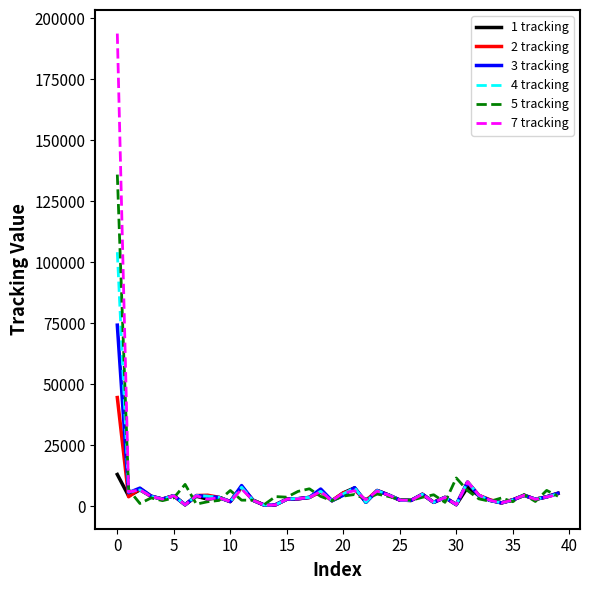

What is the difference between the maximum and minimum values in the 5 tracking series?

135267